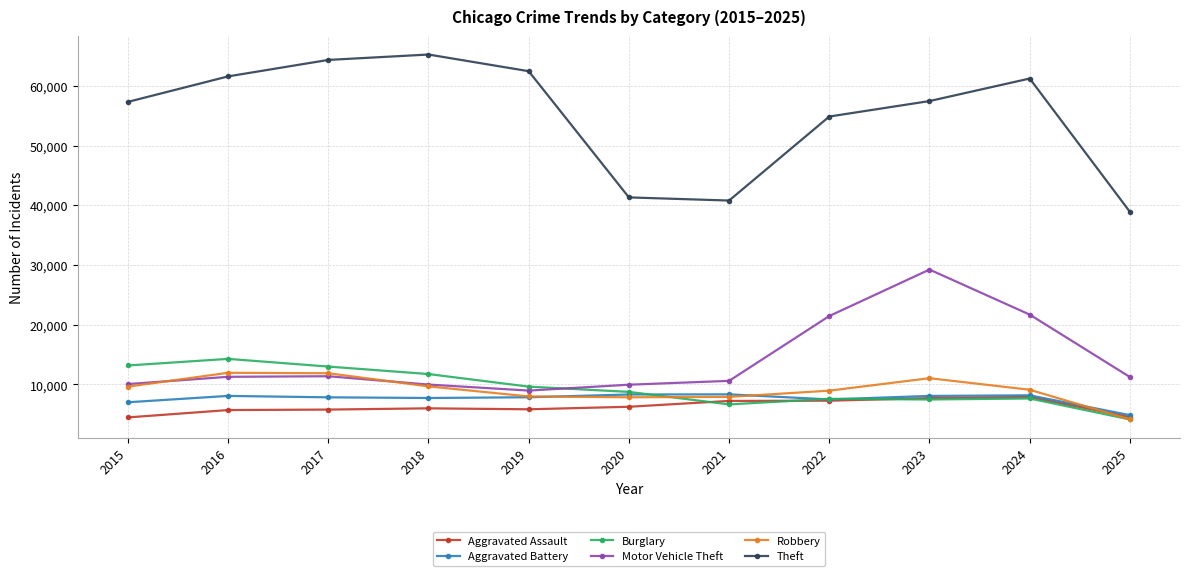

What is the total value across all series at 2015?

101741